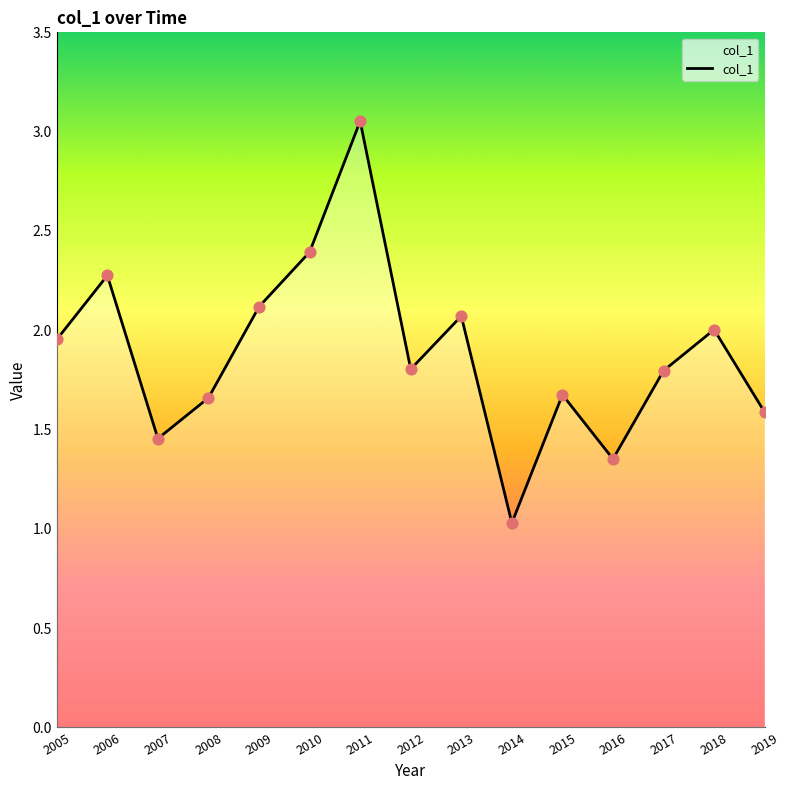

What is the change in value from 2011 to 2017?

-1.3